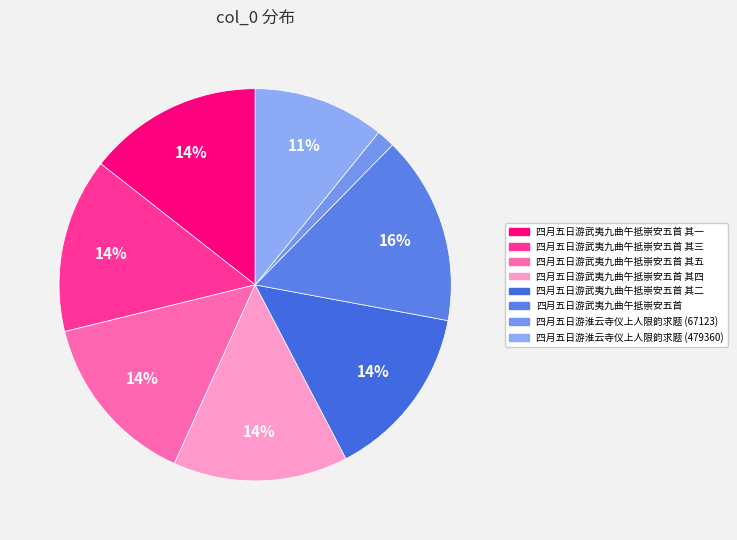

What is the smallest slice in the pie chart?

四月五日游淮云寺仪上人限韵求题 (67123)